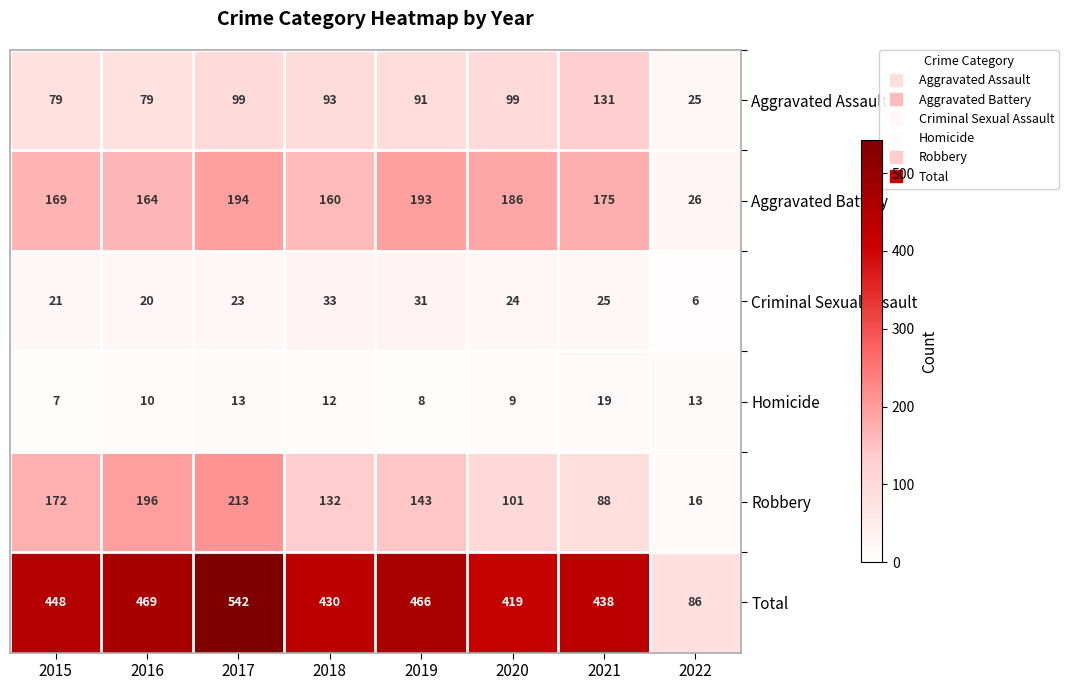

Which series has the largest total across all categories?

Total